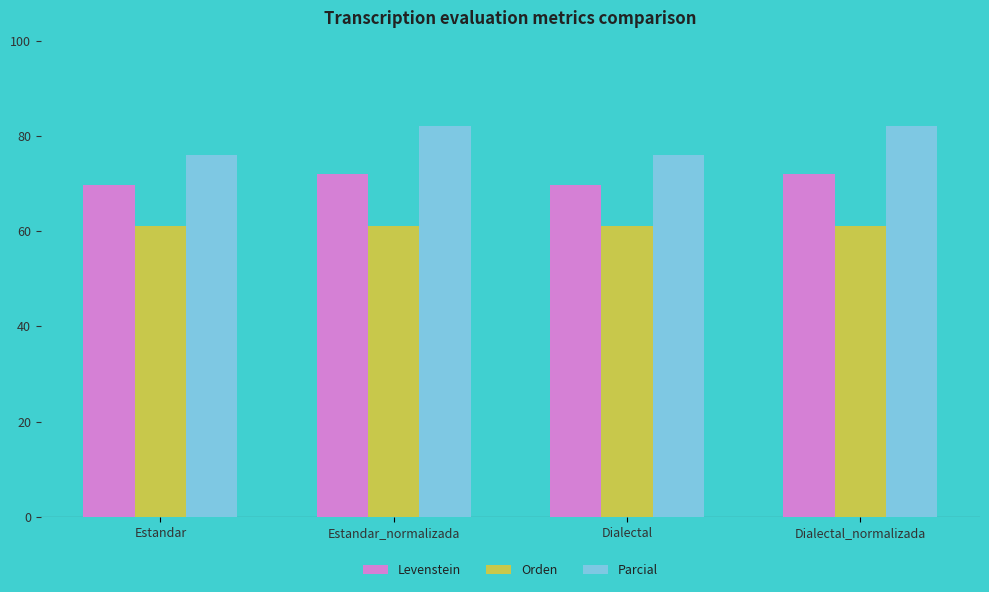

Reading left to right, extract all data points from this chart.

Levenstein: Estandar=69.7	Estandar_normalizada=71.9	Dialectal=69.7	Dialectal_normalizada=71.9
Orden: Estandar=61.0	Estandar_normalizada=61.0	Dialectal=61.0	Dialectal_normalizada=61.0
Parcial: Estandar=75.9	Estandar_normalizada=82.1	Dialectal=75.9	Dialectal_normalizada=82.1